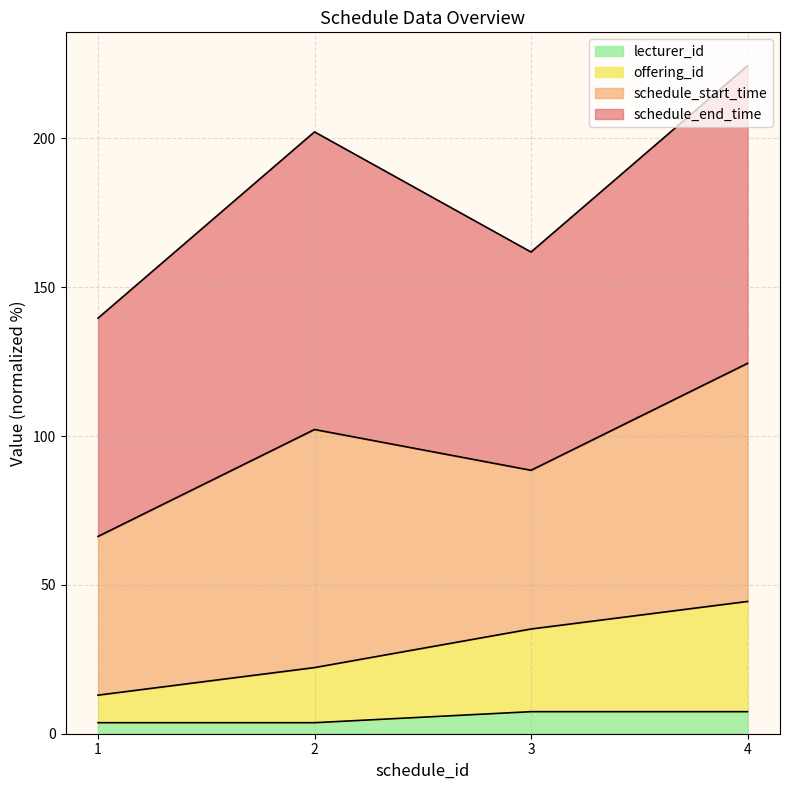

True or false: lecturer_id and offering_id cross at least once.

False